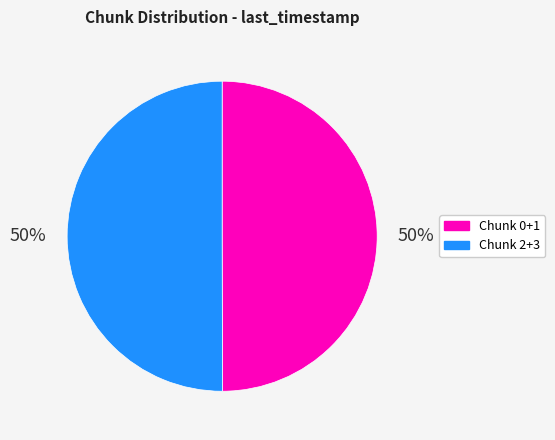

To the nearest percent, what portion does Chunk 2+3 represent?

50%